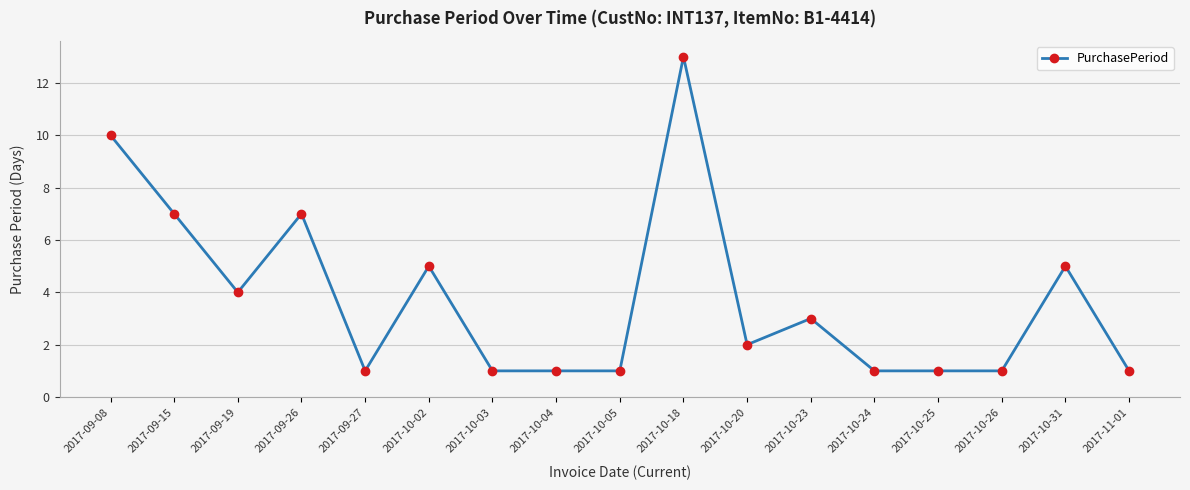

How many data points does each series have?

17